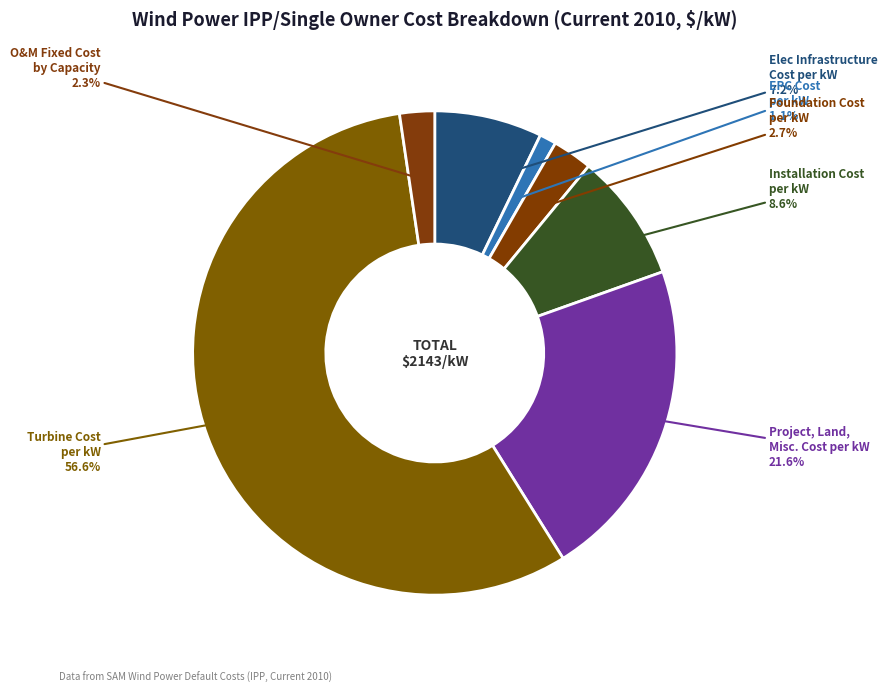

Rank the categories by value from highest to lowest.

Turbine Cost per kW, Project, Land, Misc. Cost per kW, Installation Cost per kW, Elec Infrastructure Cost per kW, Foundation Cost per kW, O&M Fixed Cost by Capacity, EPC Cost per kW